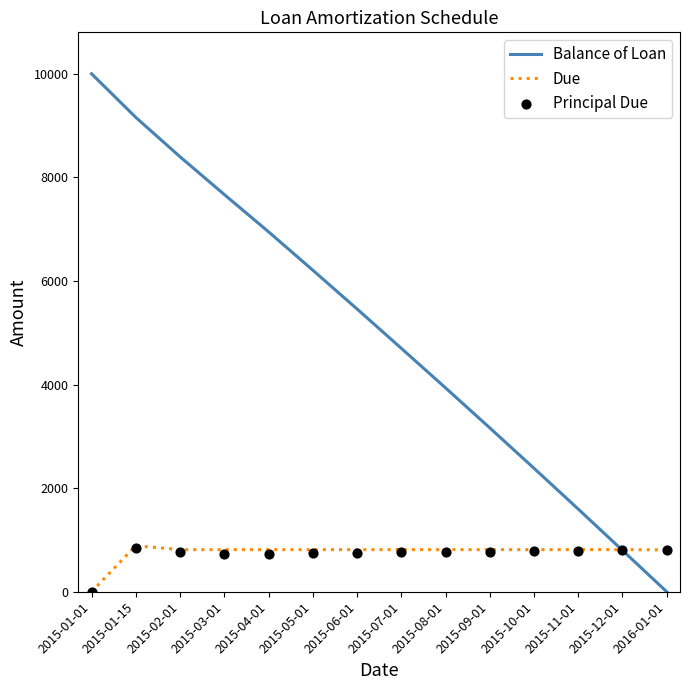

Which series reaches the maximum Y coordinate?

Balance of Loan